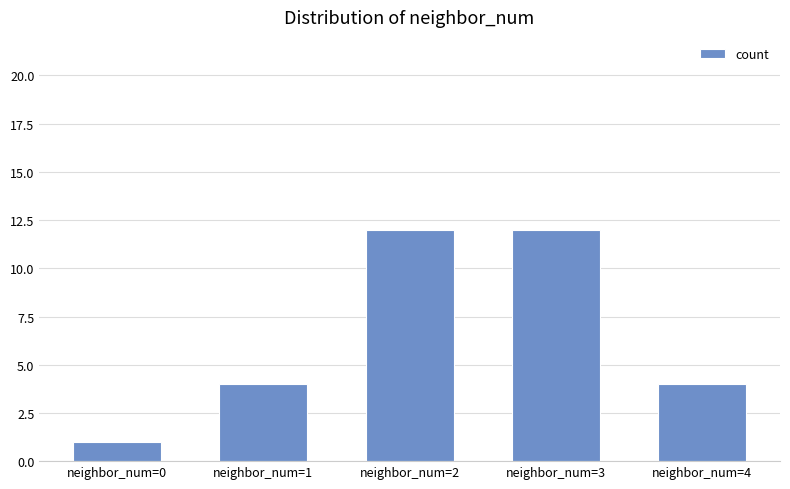

How many bars are there in total?

5